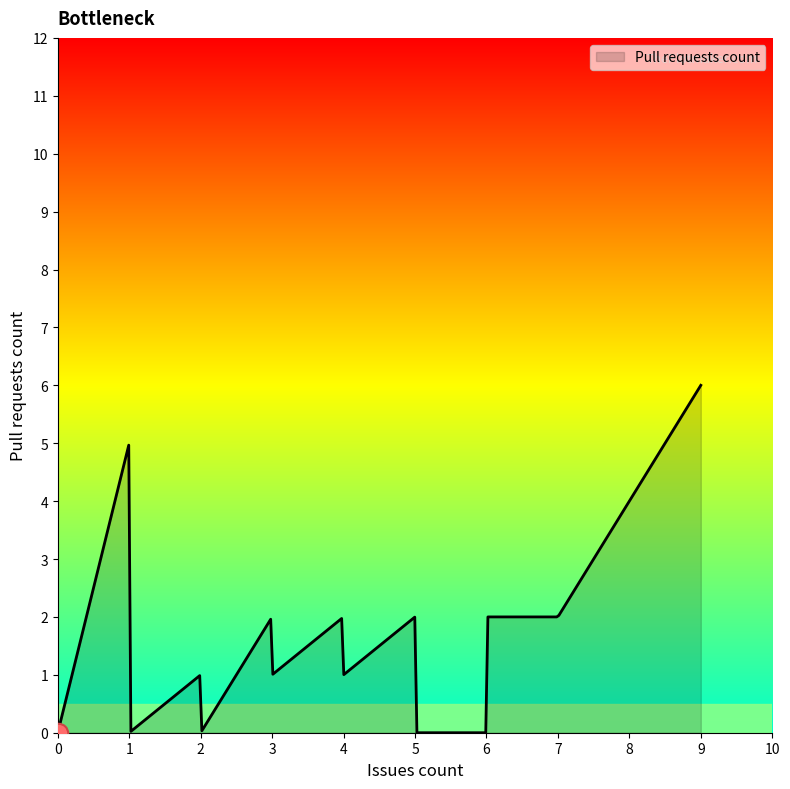

How many lines are shown in the chart?

1